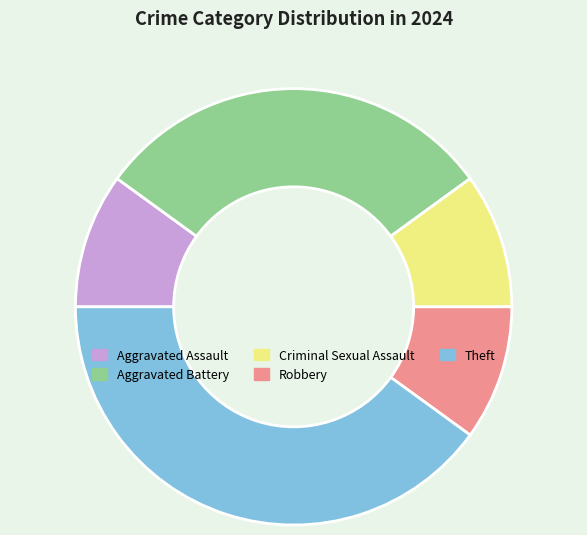

Which slice is the largest?

Theft